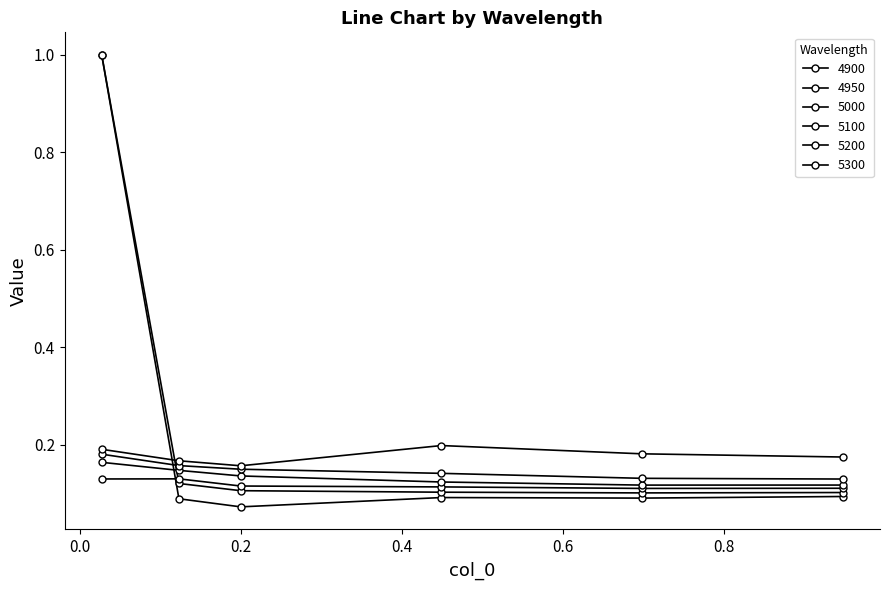

Which category has the highest value across all series?

0.0273972602739726